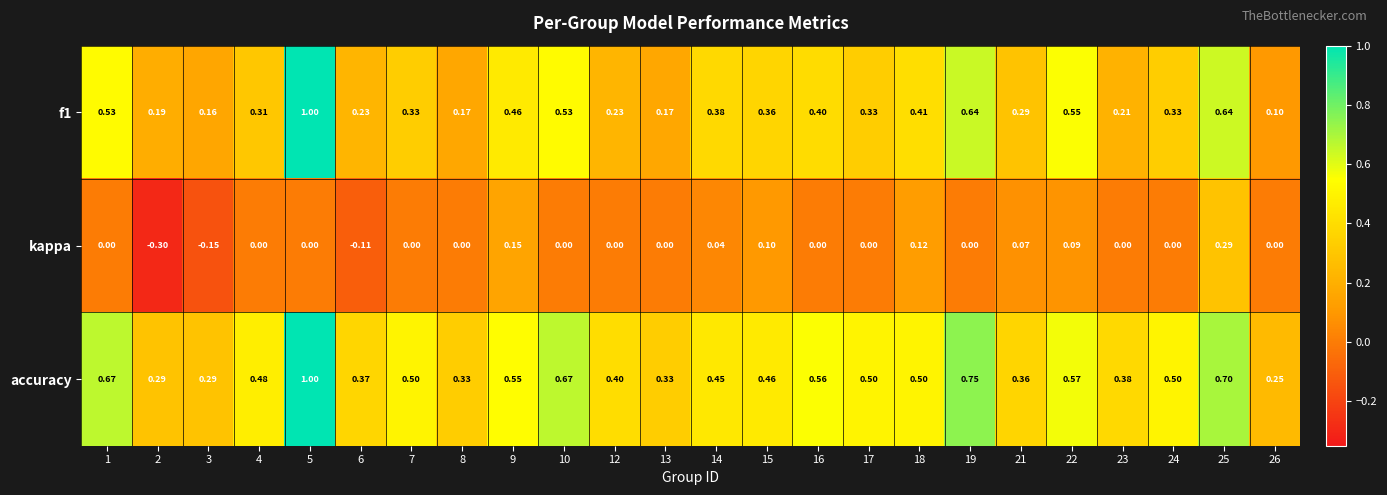

Which series has the largest total across all categories?

accuracy